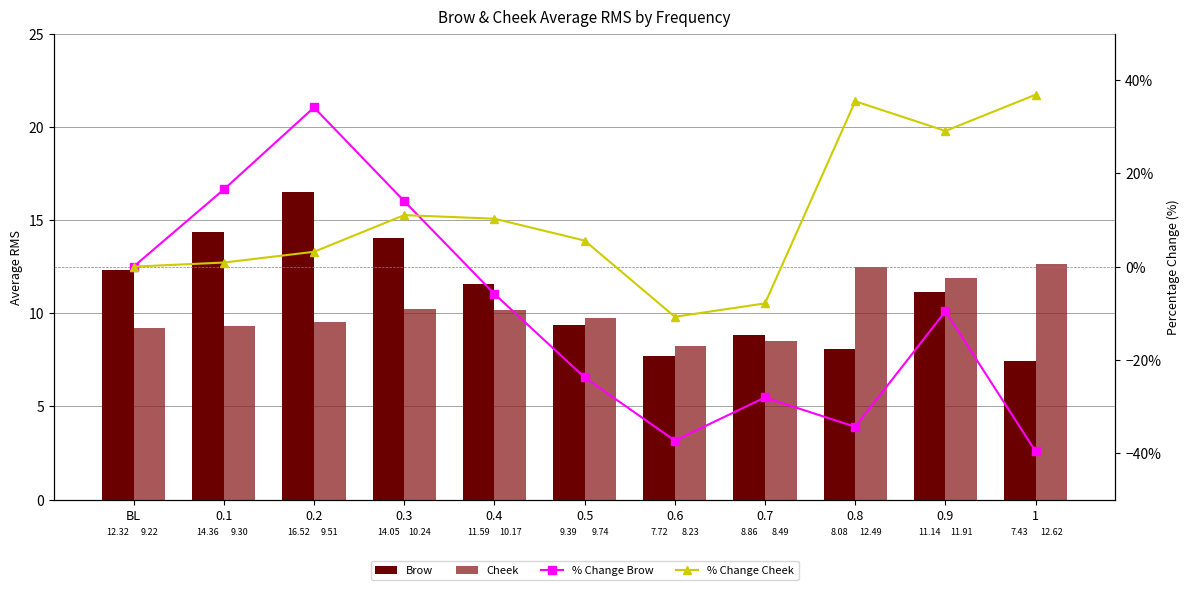

At which label does % Change Cheek reach its minimum?

0.6